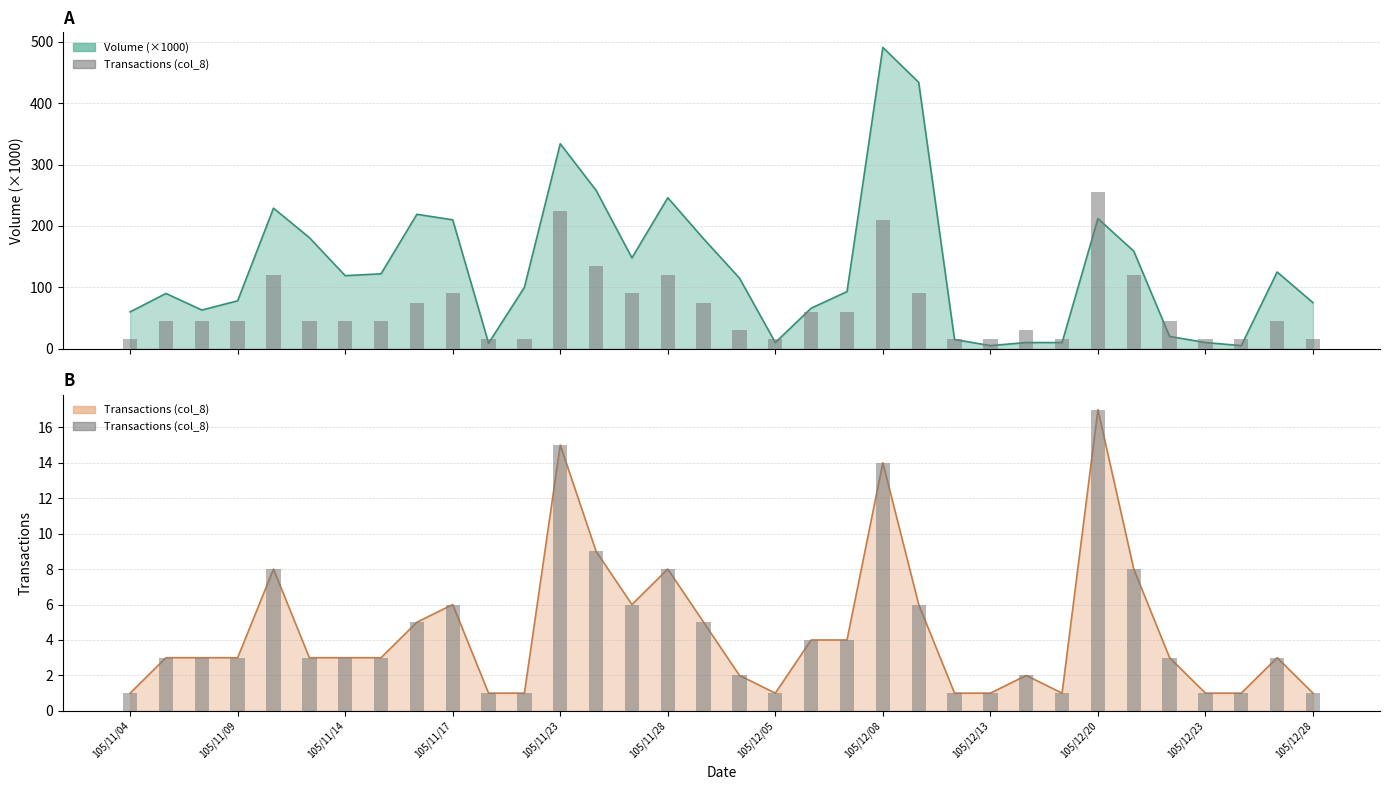

Reading right to left, transcribe all the data shown in this chart.

Volume (col_1): 105/12/28=75	105/12/27=125	105/12/26=5	105/12/23=10	105/12/22=20	105/12/21=159	105/12/20=212	105/12/15=10	105/12/14=10	105/12/13=5	105/12/12=15	105/12/09=434	105/12/08=491	105/12/07=93	105/12/06=66	105/12/05=10	105/11/30=115	105/11/29=179	105/11/28=246	105/11/25=148	105/11/24=258	105/11/23=334	105/11/22=100	105/11/21=9	105/11/17=210	105/11/16=219	105/11/15=122	105/11/14=119	105/11/11=181	105/11/10=229	105/11/09=78	105/11/08=63	105/11/07=90	105/11/04=60
Transactions (col_8): 105/12/28=1	105/12/27=3	105/12/26=1	105/12/23=1	105/12/22=3	105/12/21=8	105/12/20=17	105/12/15=1	105/12/14=2	105/12/13=1	105/12/12=1	105/12/09=6	105/12/08=14	105/12/07=4	105/12/06=4	105/12/05=1	105/11/30=2	105/11/29=5	105/11/28=8	105/11/25=6	105/11/24=9	105/11/23=15	105/11/22=1	105/11/21=1	105/11/17=6	105/11/16=5	105/11/15=3	105/11/14=3	105/11/11=3	105/11/10=8	105/11/09=3	105/11/08=3	105/11/07=3	105/11/04=1